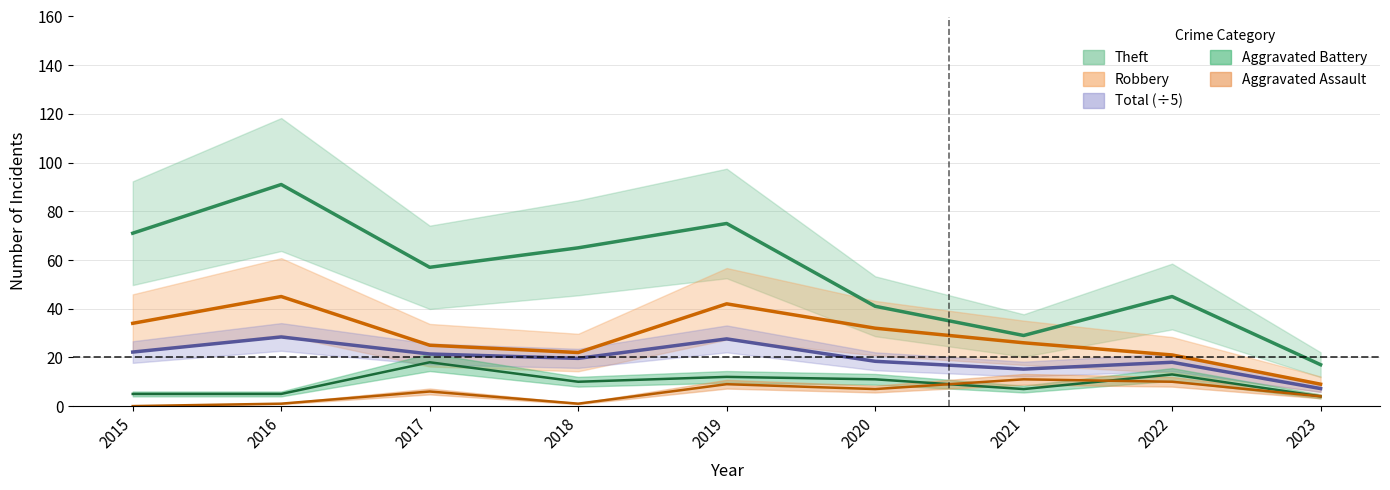

At 2021, list the series in order from smallest to largest.

Aggravated Battery, Aggravated Assault, Total, Robbery, Theft